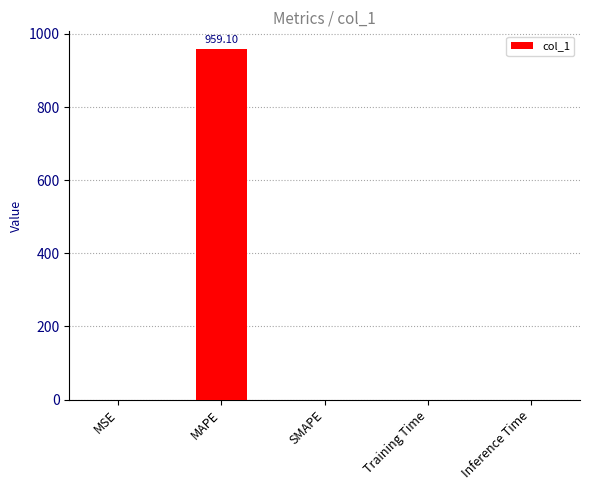

Which category has the highest value across all series?

MAPE